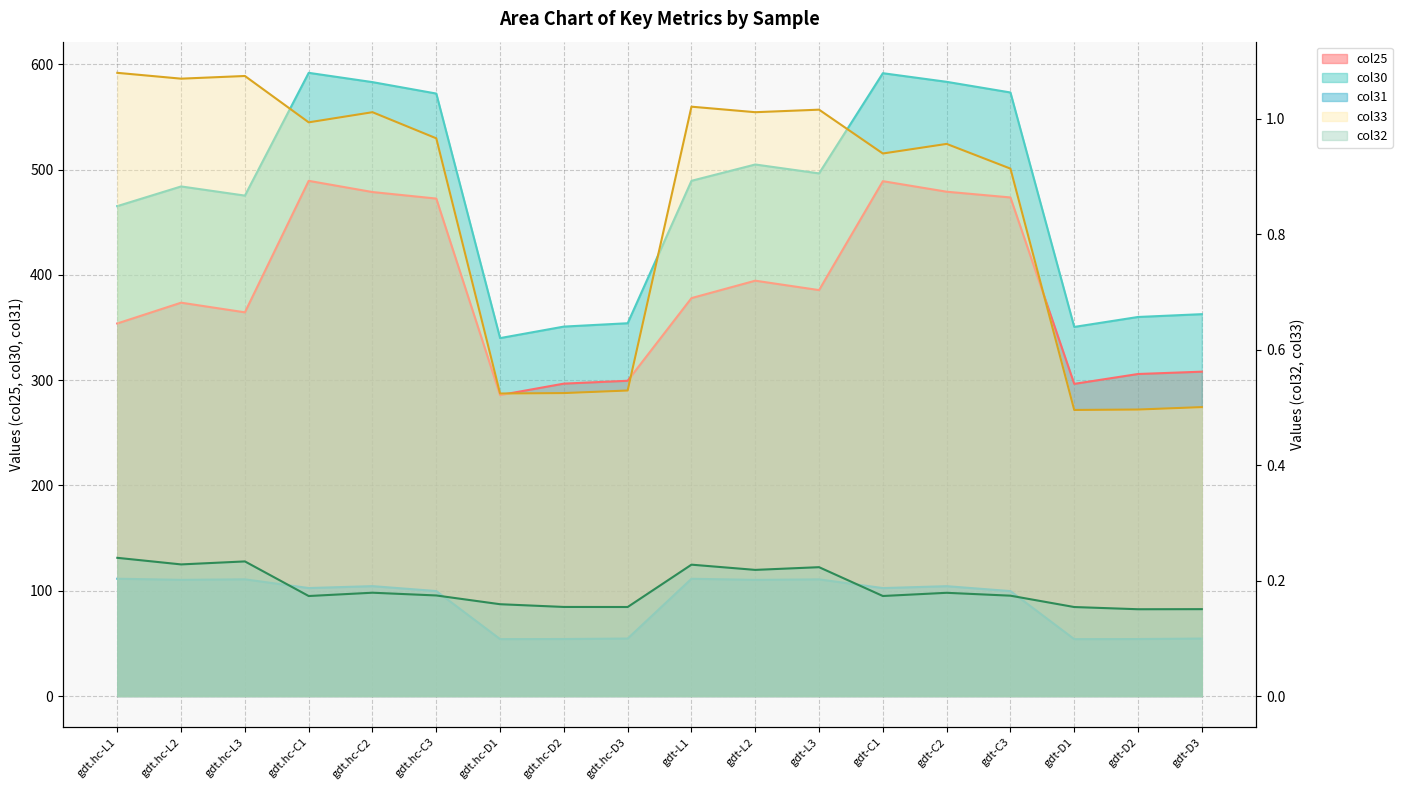

The col33 series shows 1.0 at gdt-L1. True or false?

True